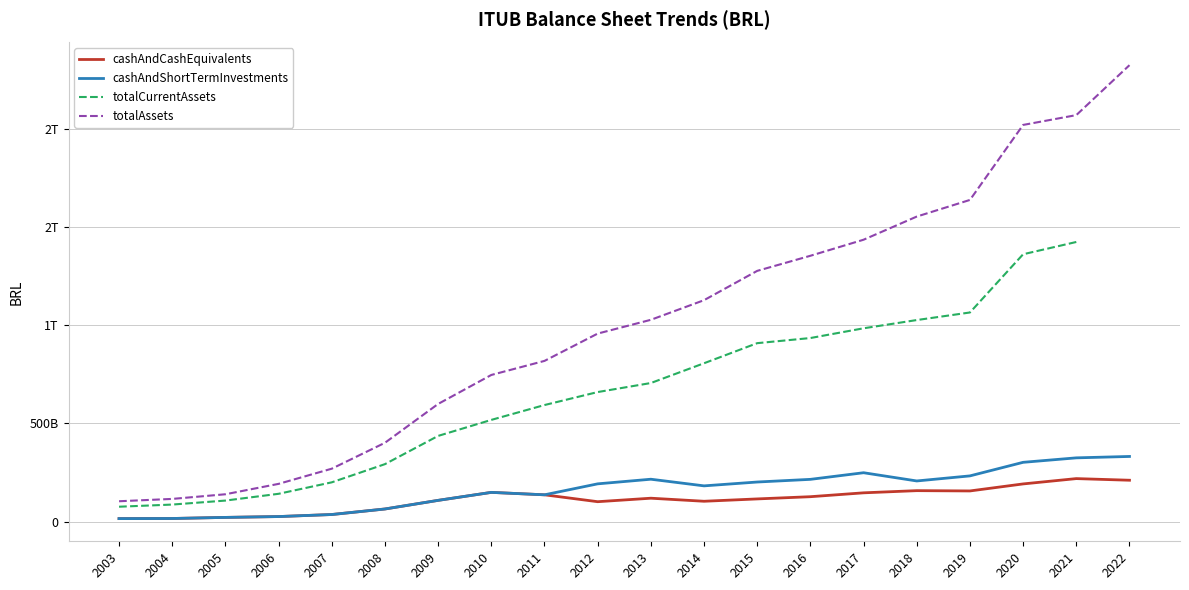

What is the difference between the maximum and minimum values in the totalCurrentAssets series?

1347543636620.0